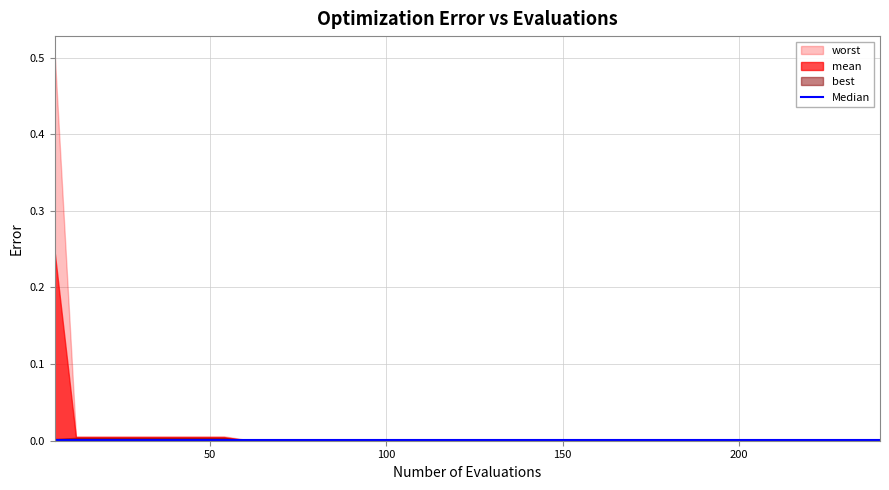

True or false: best and mean intersect in this chart.

False